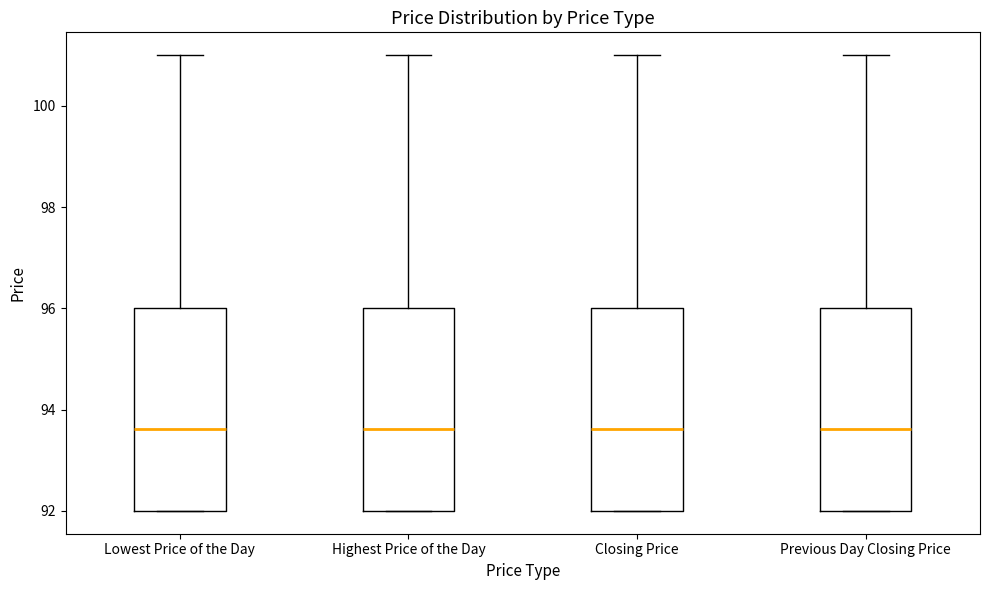

Reading left to right, transcribe this box plot: for each box, give where its median line is, the range the box spans, and where its two whiskers end, as read against the y-axis. The values are not printed on the chart, so give them approximately, as read against the axis.

Lowest Price of the Day: median 93.6, box 92.0 to 96.0, whiskers 92.0 to 101.0
Highest Price of the Day: median 93.6, box 92.0 to 96.0, whiskers 92.0 to 101.0
Closing Price: median 93.6, box 92.0 to 96.0, whiskers 92.0 to 101.0
Previous Day Closing Price: median 93.6, box 92.0 to 96.0, whiskers 92.0 to 101.0